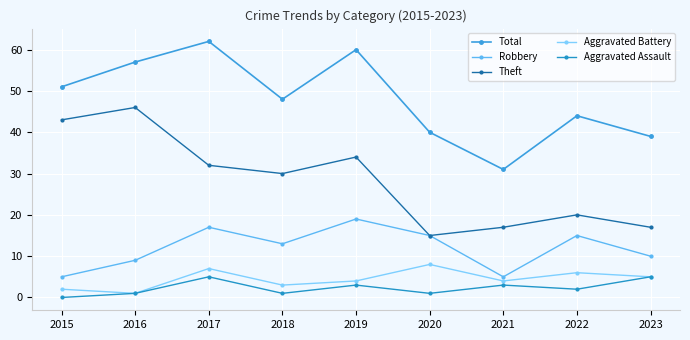

Does the chart display data point markers on the line(s)?

Yes